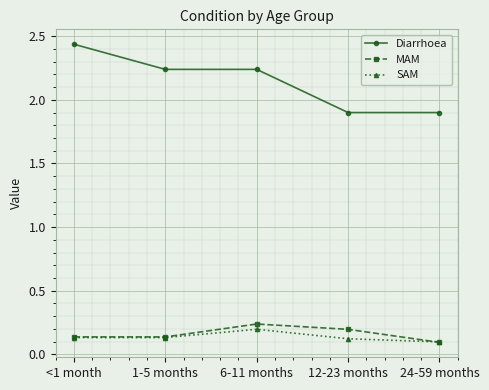

True or false: MAM and Diarrhoea cross at least once.

False